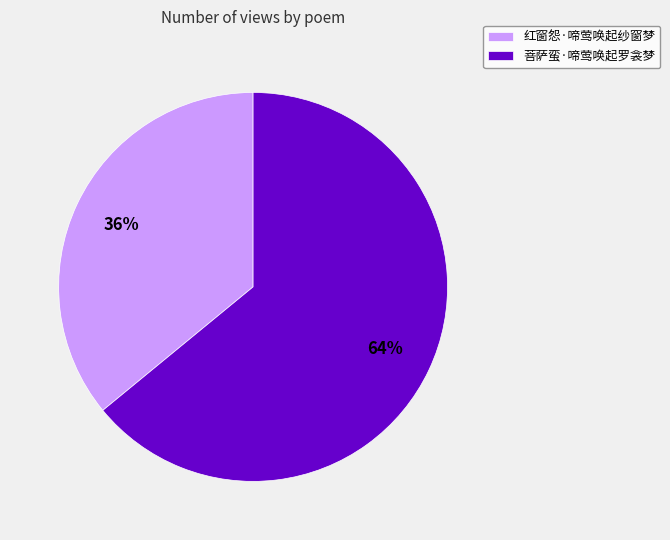

Which category accounts for the majority?

菩萨蛮·啼莺唤起罗衾梦